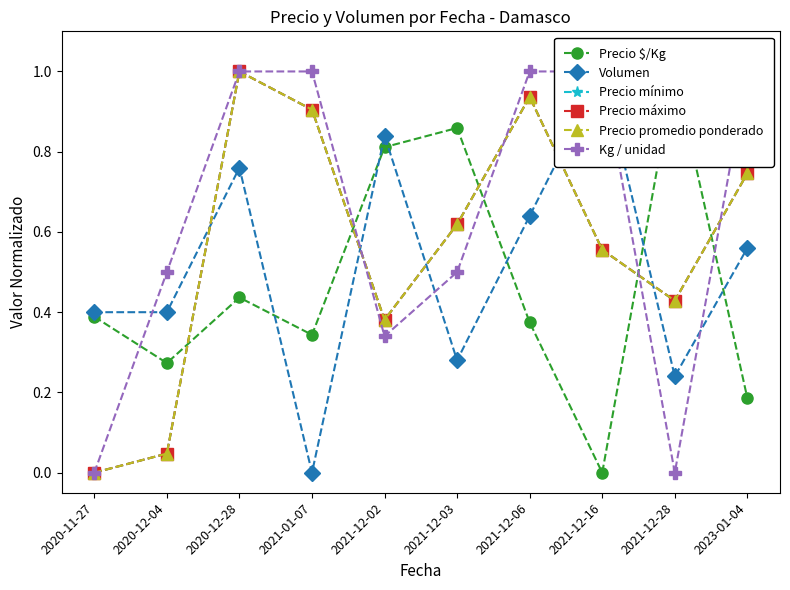

Which has a higher value, 2021-12-06 or 2021-12-02?

2021-12-02